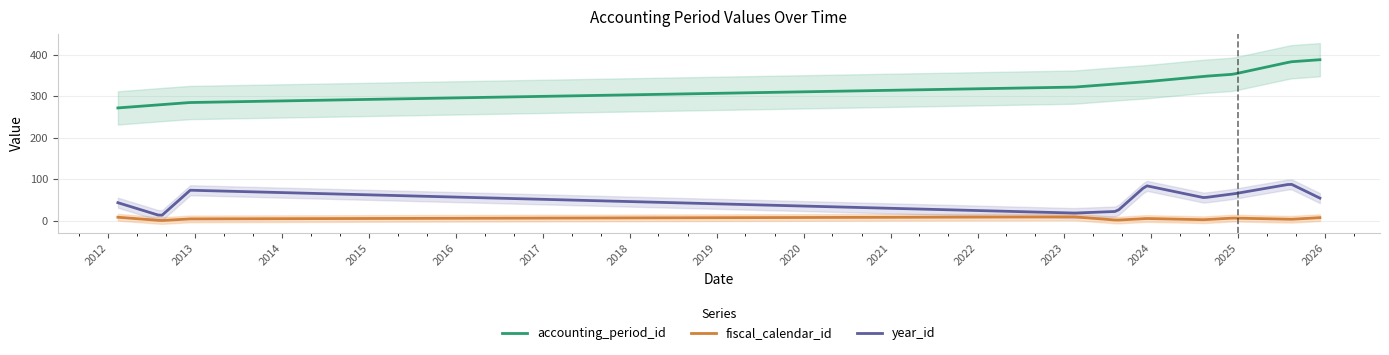

Is it true that year_id equals 73 at 2025-12-10?

False